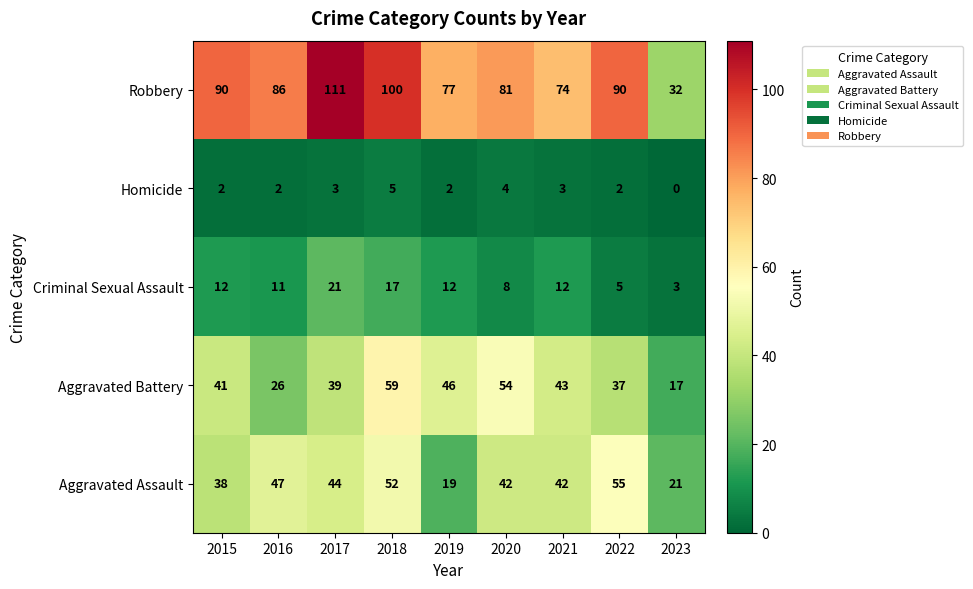

At how many categories does at least one series exceed 10?

9